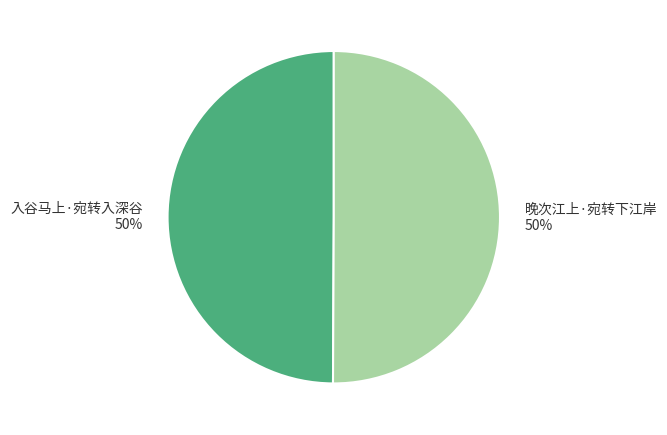

Is it true that 入谷马上·宛转入深谷 is 37% of the pie?

False